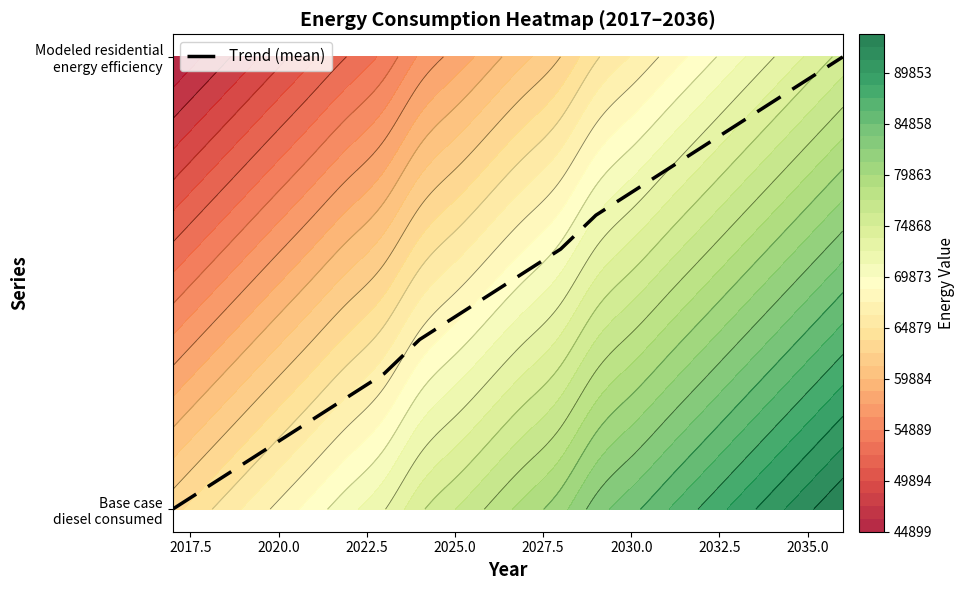

The chart shows a value of 1.2 at 16. True or false?

False